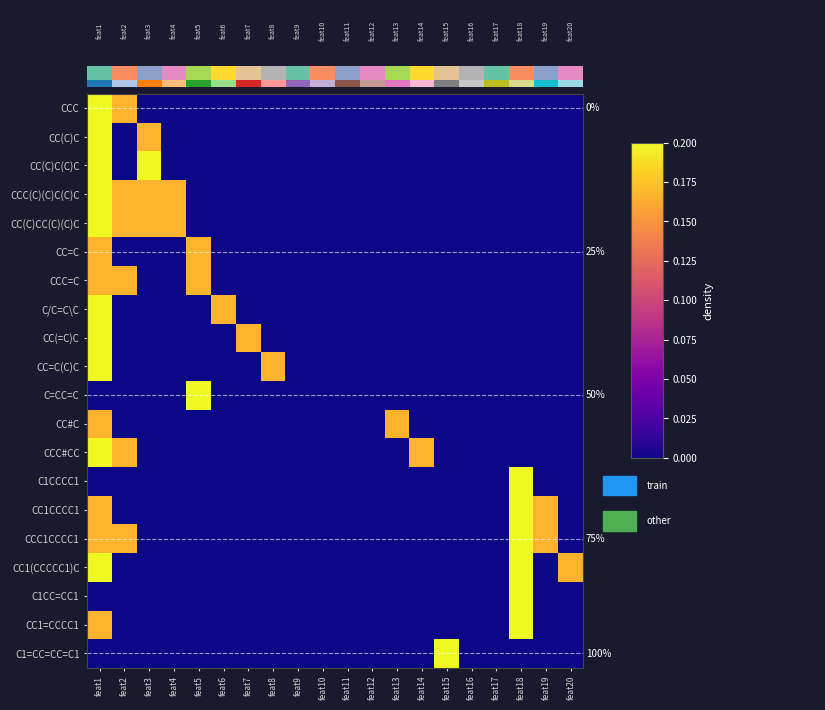

Rank the categories by CC(=C)C value from highest to lowest.

feat1, feat7, feat2, feat3, feat4, feat5, feat6, feat8, feat9, feat10, feat11, feat12, feat13, feat14, feat15, feat16, feat17, feat18, feat19, feat20